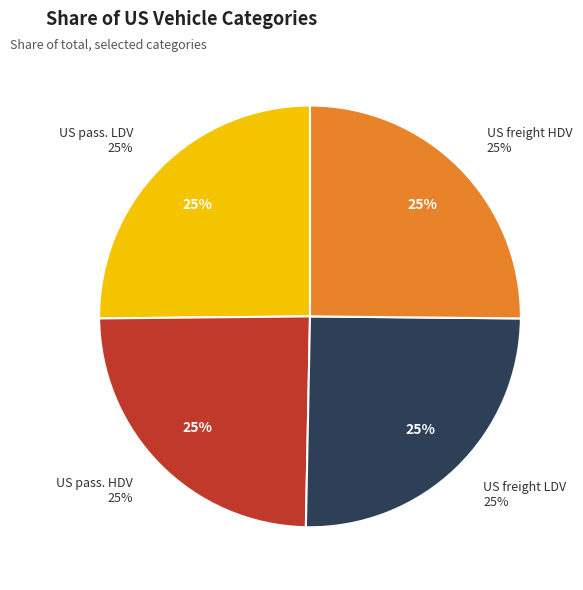

The Share of US passenger LDV slice represents 25% of the pie. True or false?

True